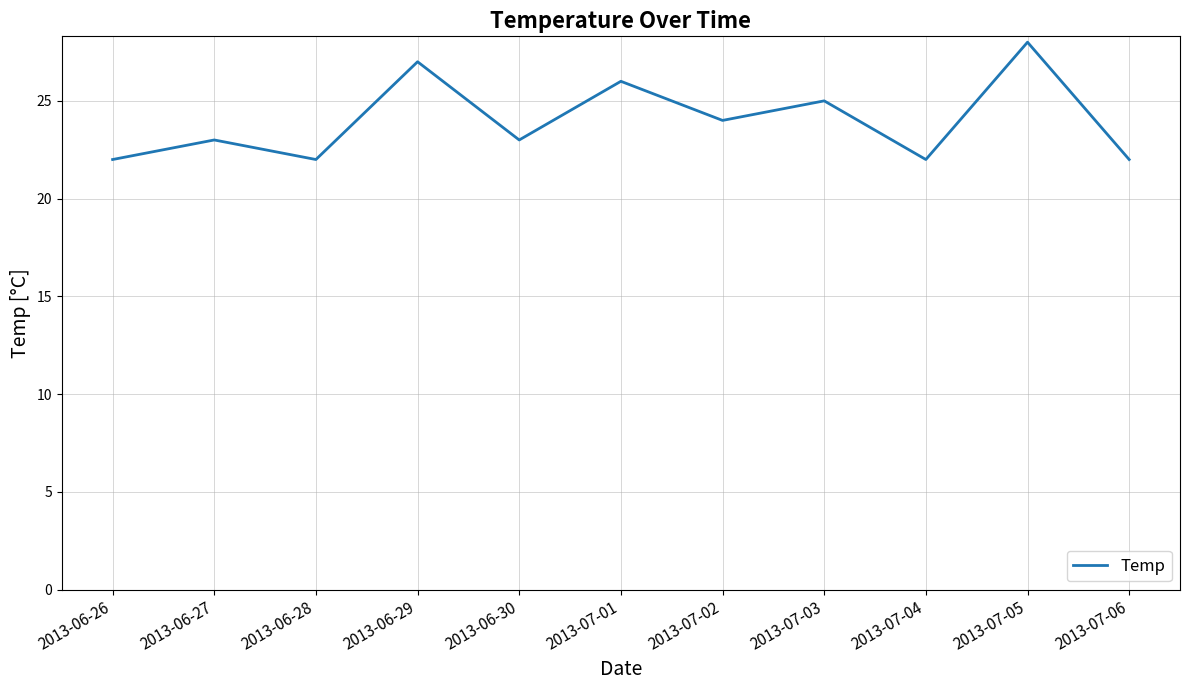

What position from the left is 2013-07-02?

7